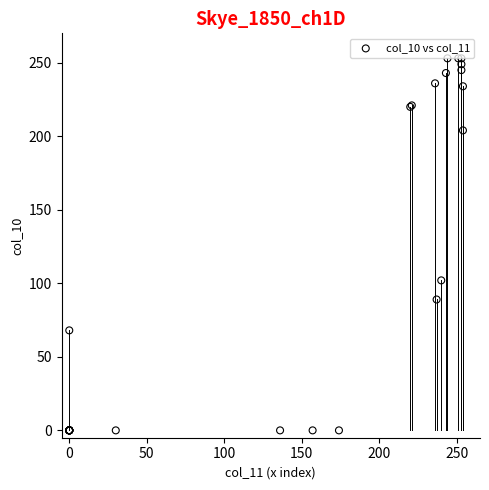

What Y value in the scatter plot is closest to 126?

102